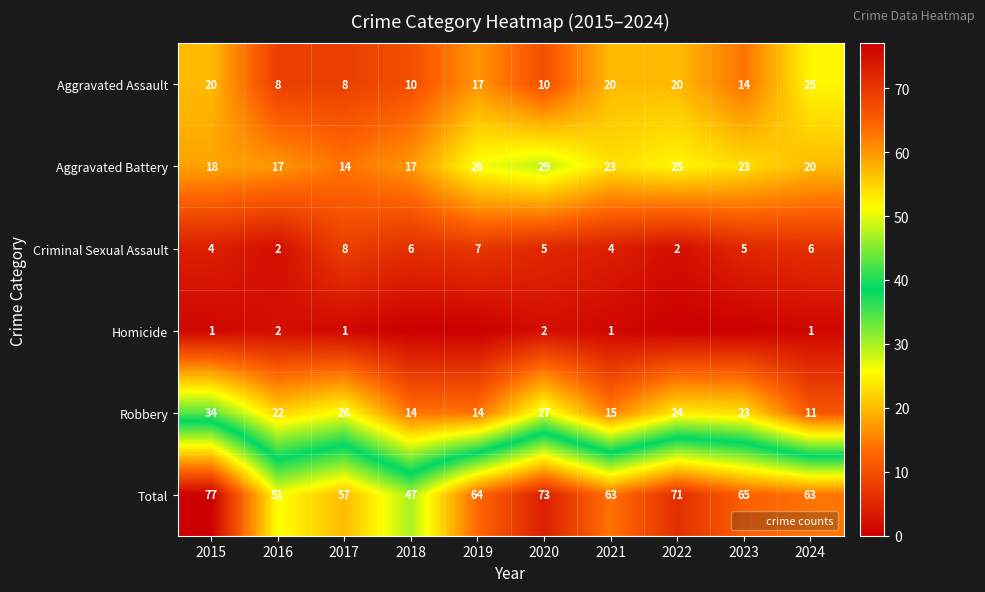

What is the greatest value displayed?

77